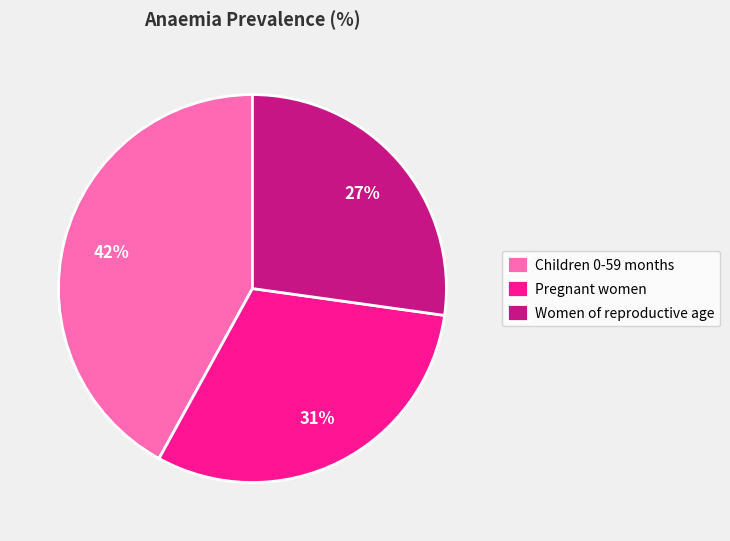

What percentage is the Children 0-59 months slice, to the nearest percent?

42%